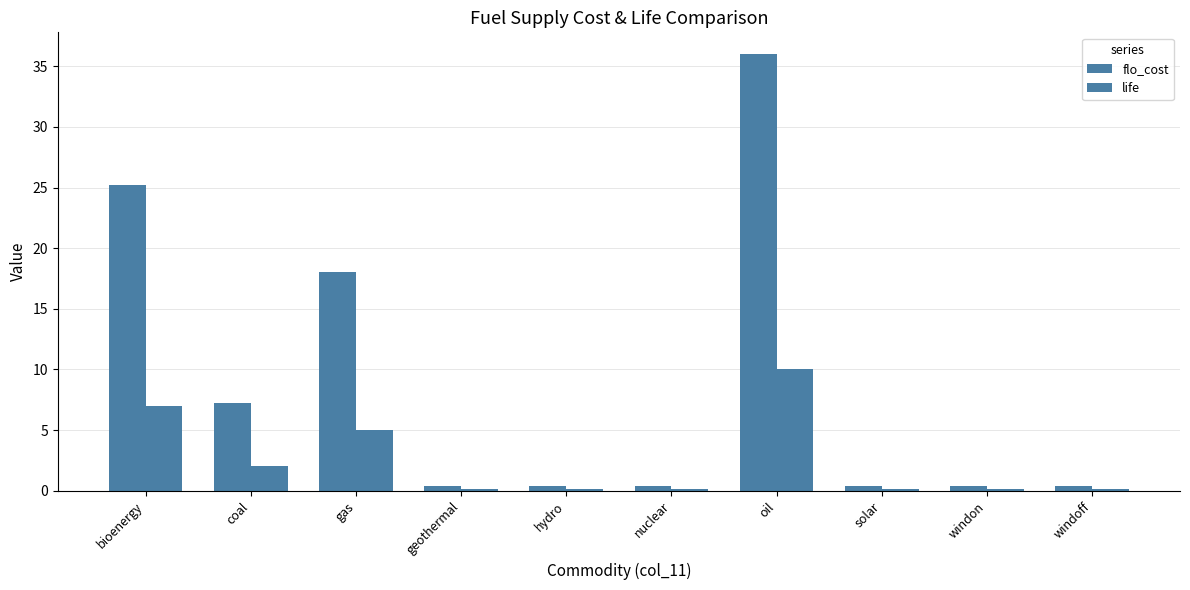

Is it true that life equals 0.1 at nuclear?

True